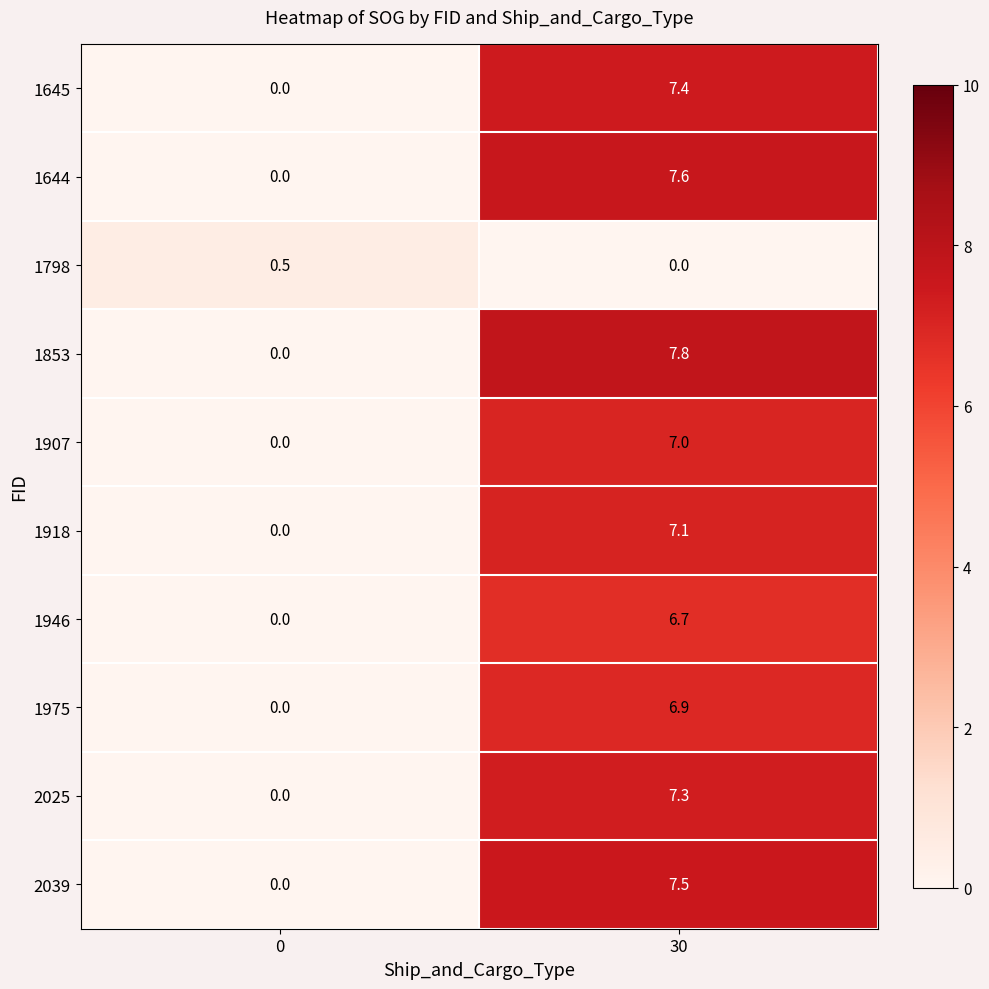

What is the difference between the highest and lowest values at 0?

0.5